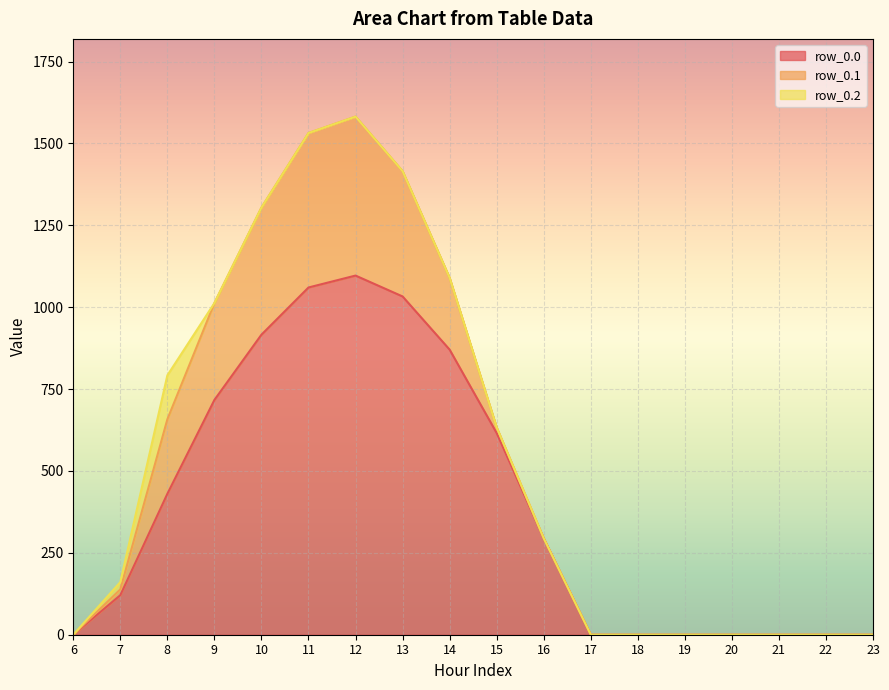

Which series changed the most between 11 and 15?

row_0.1